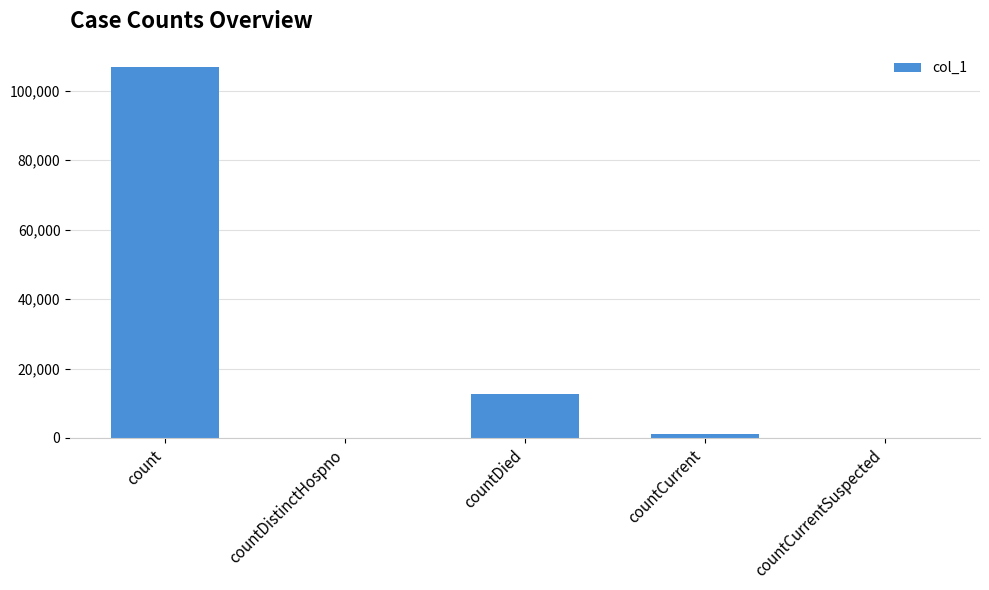

Is it true that the value at countCurrent is 1135?

True